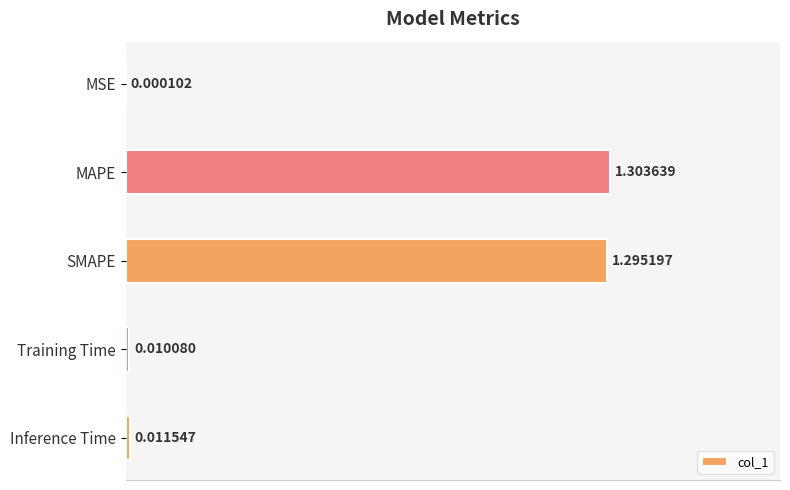

What is the maximum value shown in the chart?

1.3